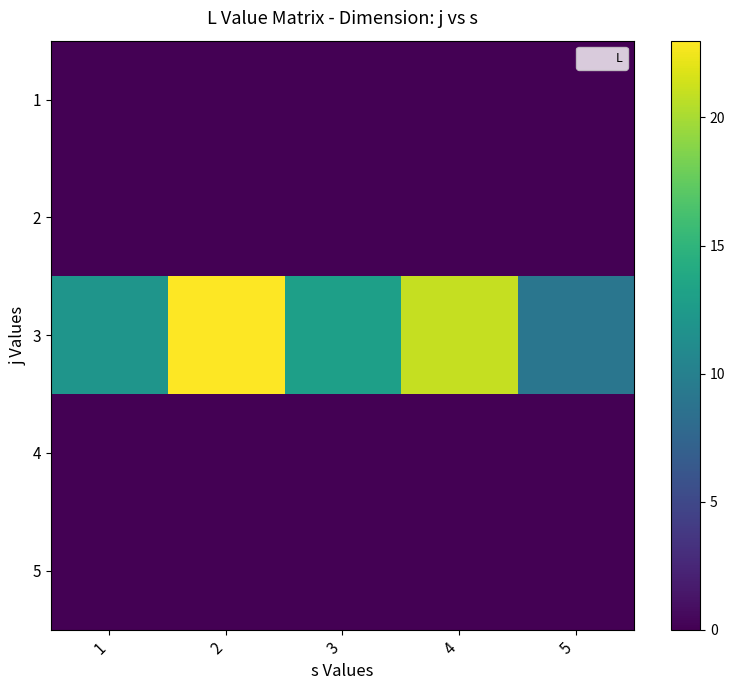

How many data points does each series have?

5